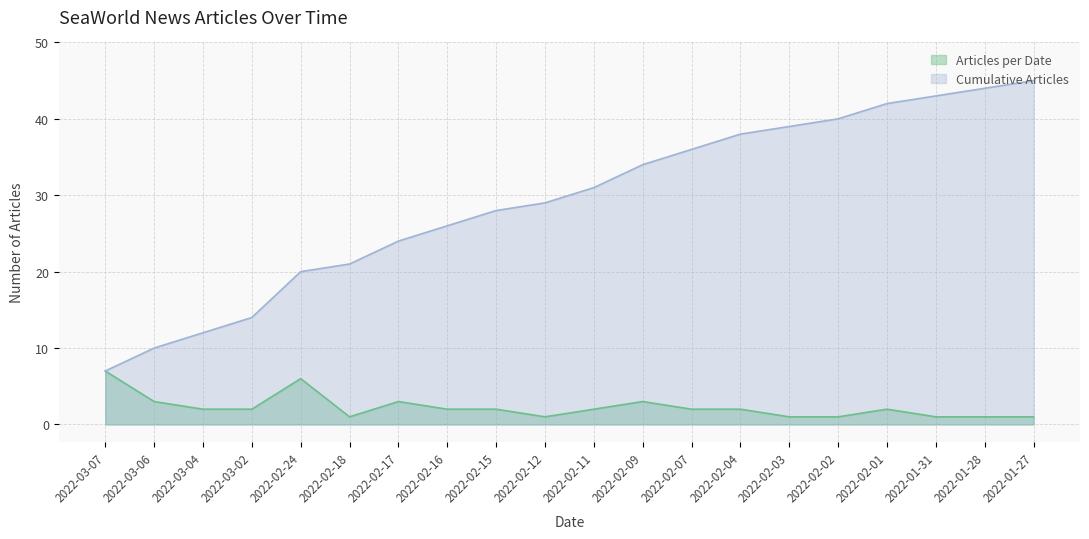

How many interior local peaks (higher than both neighbors) does the data have?

4